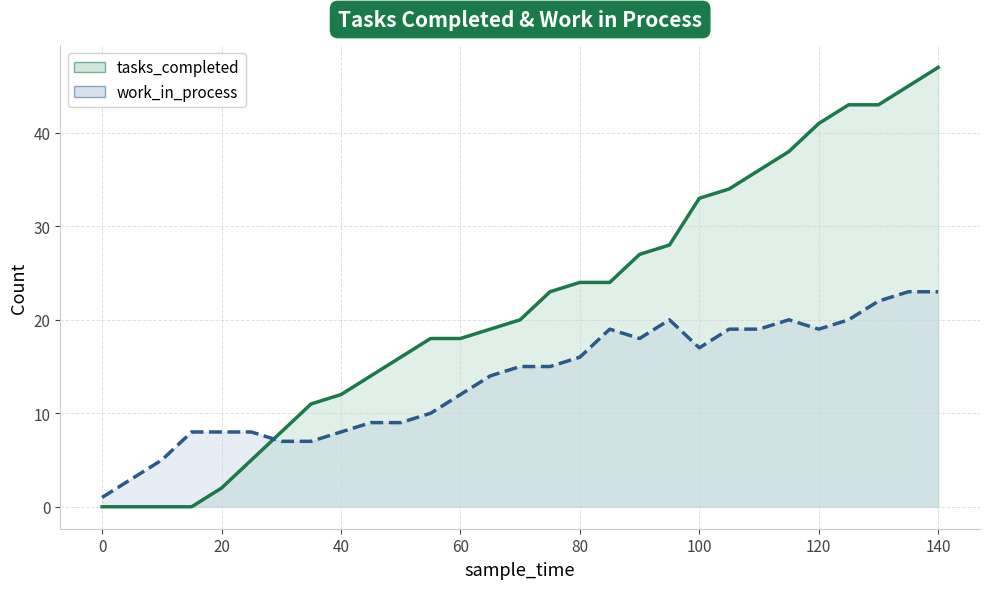

What is the sum of all work_in_process values?

394